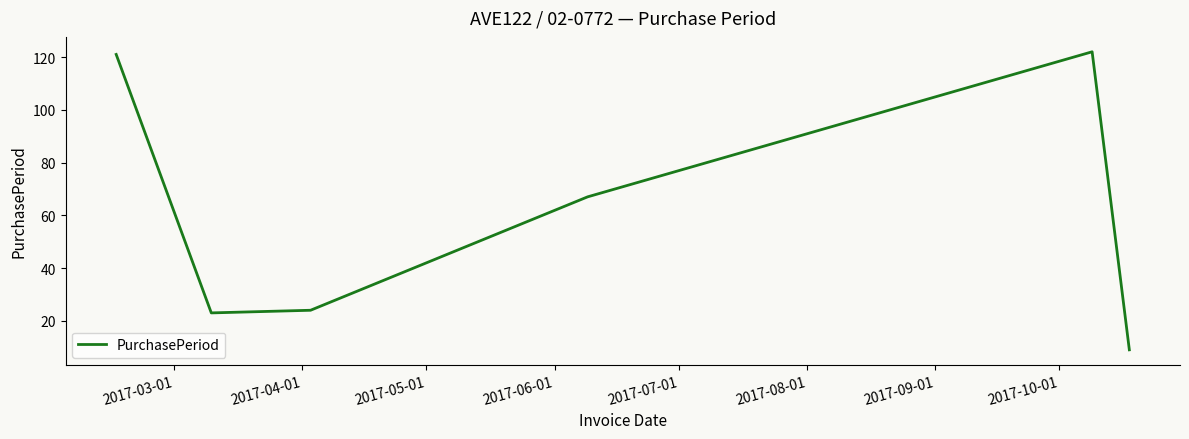

What is the difference between the maximum and minimum values?

113